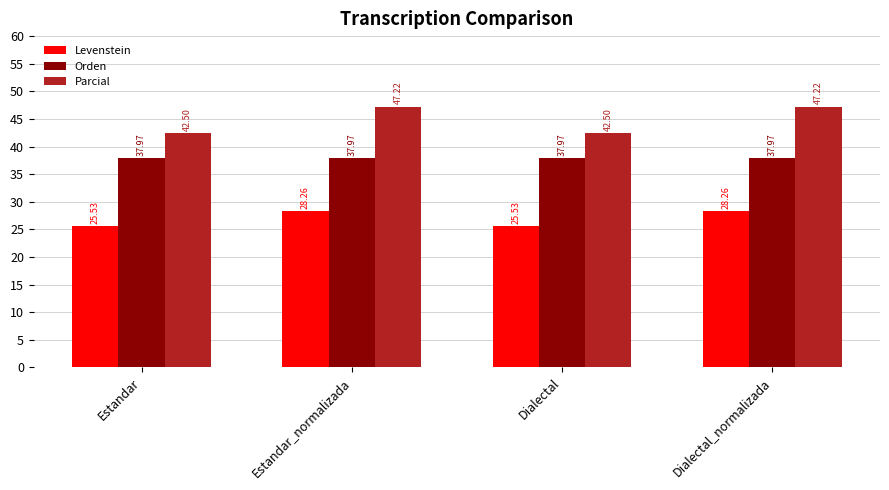

Reading left to right, list all the values displayed in this chart.

Levenstein: Estandar=25.5	Estandar_normalizada=28.3	Dialectal=25.5	Dialectal_normalizada=28.3
Orden: Estandar=38.0	Estandar_normalizada=38.0	Dialectal=38.0	Dialectal_normalizada=38.0
Parcial: Estandar=42.5	Estandar_normalizada=47.2	Dialectal=42.5	Dialectal_normalizada=47.2